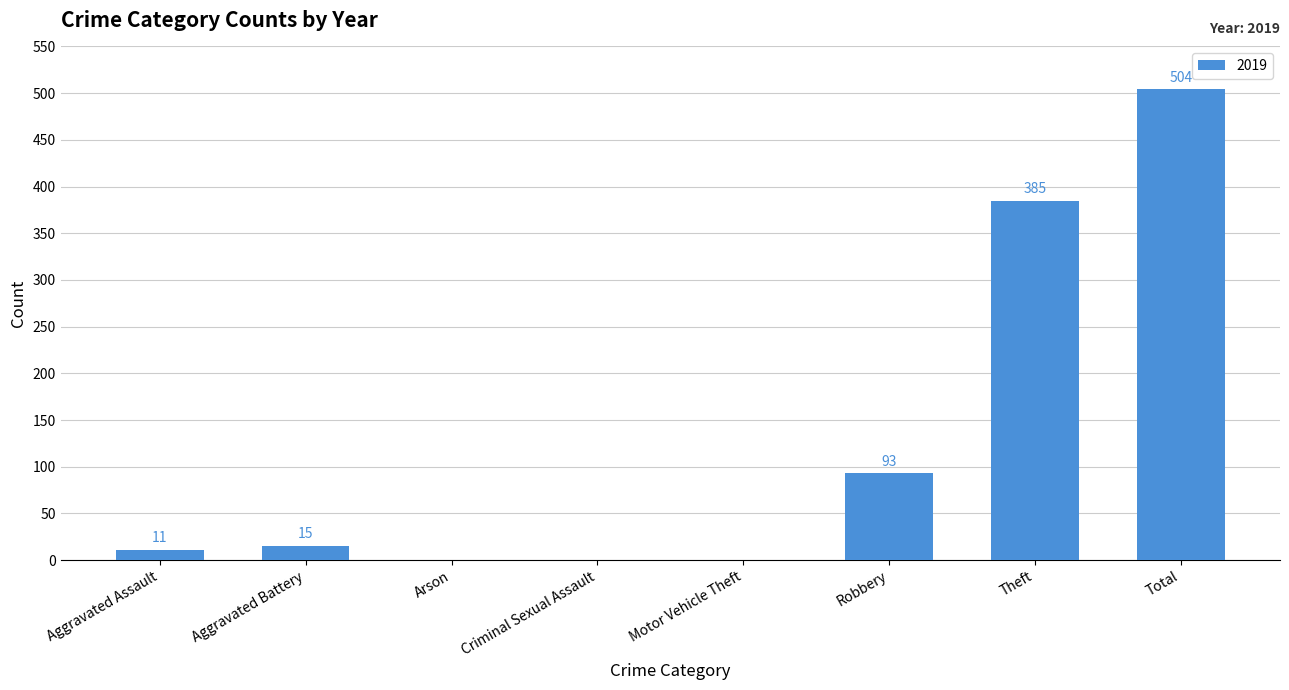

Reading left to right, extract all data points from this chart.

Aggravated Assault=11	Aggravated Battery=15	Arson=0	Criminal Sexual Assault=0	Motor Vehicle Theft=0	Robbery=93	Theft=385	Total=504